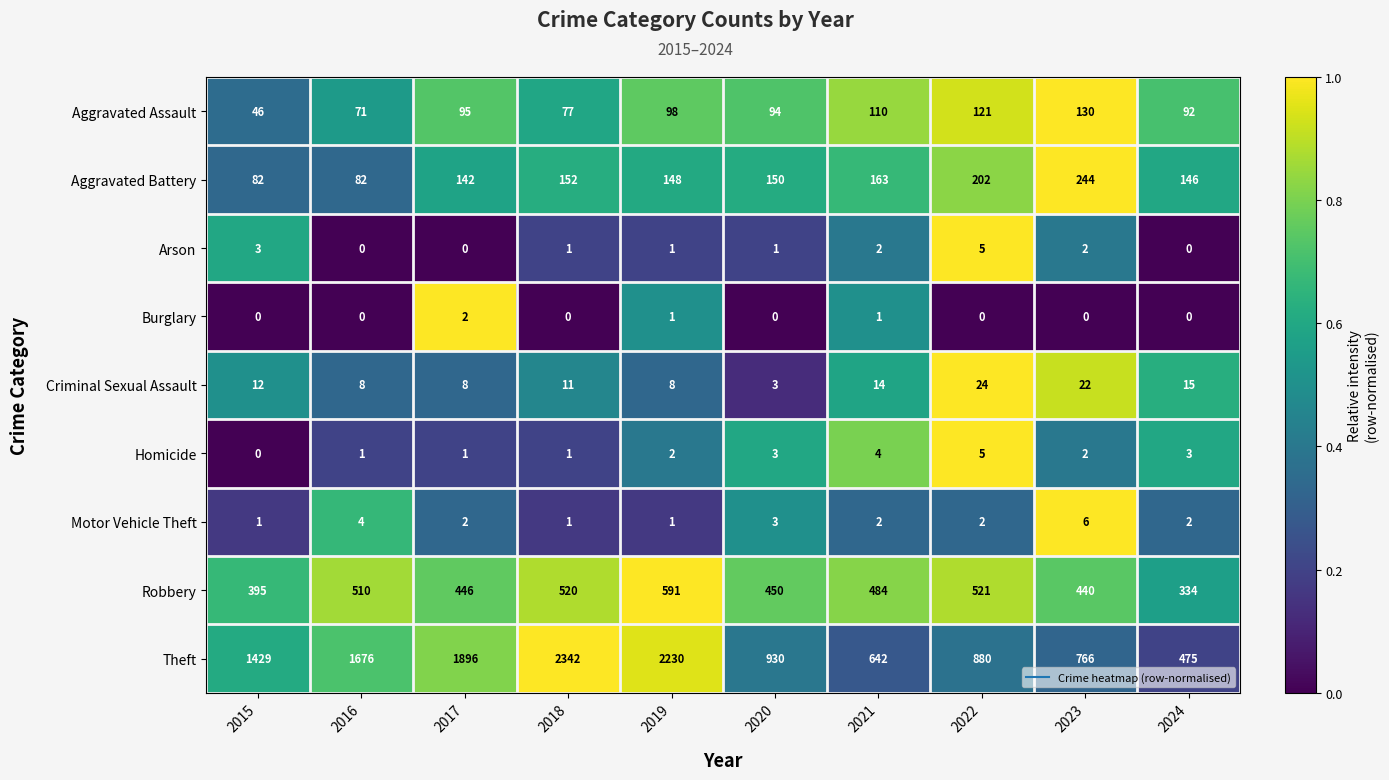

List the labels in order of Robbery value, smallest first.

2024, 2015, 2023, 2017, 2020, 2021, 2016, 2018, 2022, 2019